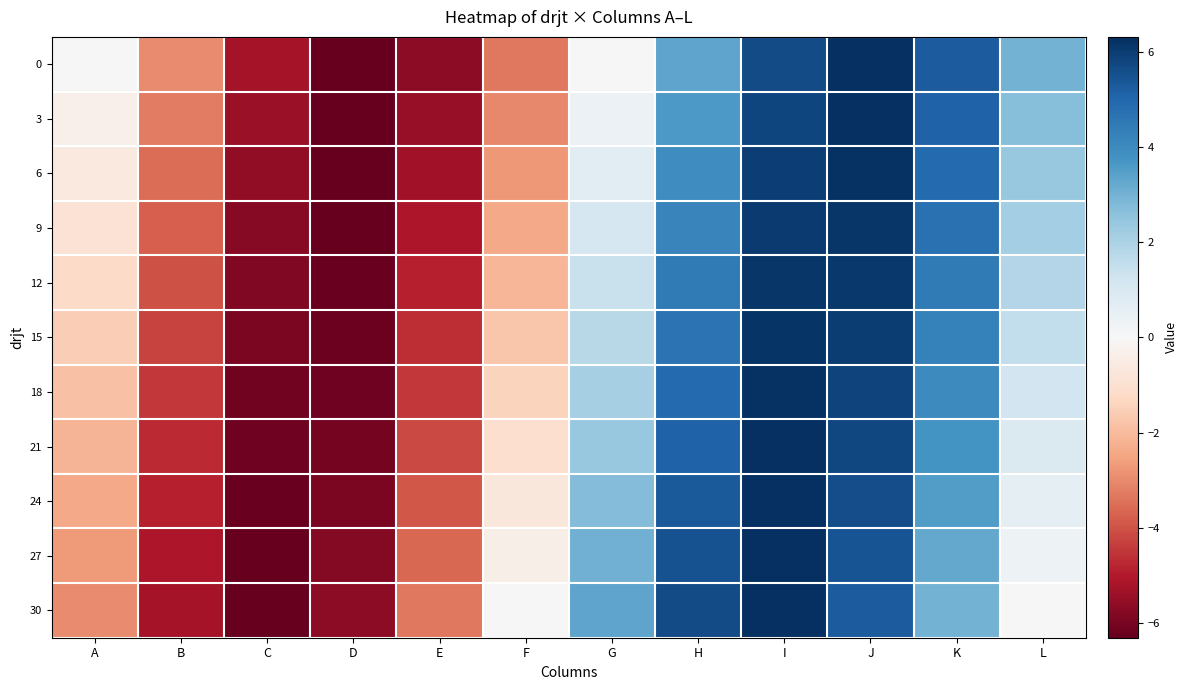

Reading left to right, transcribe all the data shown in this chart.

0: A=0.0	B=-3.0	C=-5.3	D=-6.3	E=-5.6	F=-3.4	G=0.0	H=3.4	I=5.6	J=6.3	K=5.3	L=3.0
3: A=-0.3	B=-3.2	C=-5.4	D=-6.3	E=-5.5	F=-3.0	G=0.4	H=3.6	I=5.8	J=6.3	K=5.1	L=2.7
6: A=-0.6	B=-3.5	C=-5.6	D=-6.3	E=-5.3	F=-2.7	G=0.7	H=3.9	I=5.9	J=6.2	K=4.9	L=2.4
9: A=-0.9	B=-3.8	C=-5.7	D=-6.3	E=-5.1	F=-2.4	G=1.1	H=4.2	I=6.0	J=6.2	K=4.7	L=2.1
12: A=-1.2	B=-4.0	C=-5.9	D=-6.2	E=-4.9	F=-2.1	G=1.4	H=4.4	I=6.1	J=6.1	K=4.5	L=1.8
15: A=-1.5	B=-4.2	C=-6.0	D=-6.2	E=-4.7	F=-1.7	G=1.7	H=4.7	I=6.2	J=6.0	K=4.2	L=1.5
18: A=-1.8	B=-4.5	C=-6.1	D=-6.1	E=-4.4	F=-1.4	G=2.1	H=4.9	I=6.2	J=5.9	K=4.0	L=1.2
21: A=-2.1	B=-4.7	C=-6.2	D=-6.0	E=-4.2	F=-1.1	G=2.4	H=5.1	I=6.3	J=5.7	K=3.8	L=0.9
24: A=-2.4	B=-4.9	C=-6.2	D=-5.9	E=-3.9	F=-0.7	G=2.7	H=5.3	I=6.3	J=5.6	K=3.5	L=0.6
27: A=-2.7	B=-5.1	C=-6.3	D=-5.8	E=-3.6	F=-0.4	G=3.0	H=5.5	I=6.3	J=5.4	K=3.2	L=0.3
30: A=-3.0	B=-5.3	C=-6.3	D=-5.6	E=-3.4	F=0.0	G=3.4	H=5.6	I=6.3	J=5.3	K=3.0	L=0.0